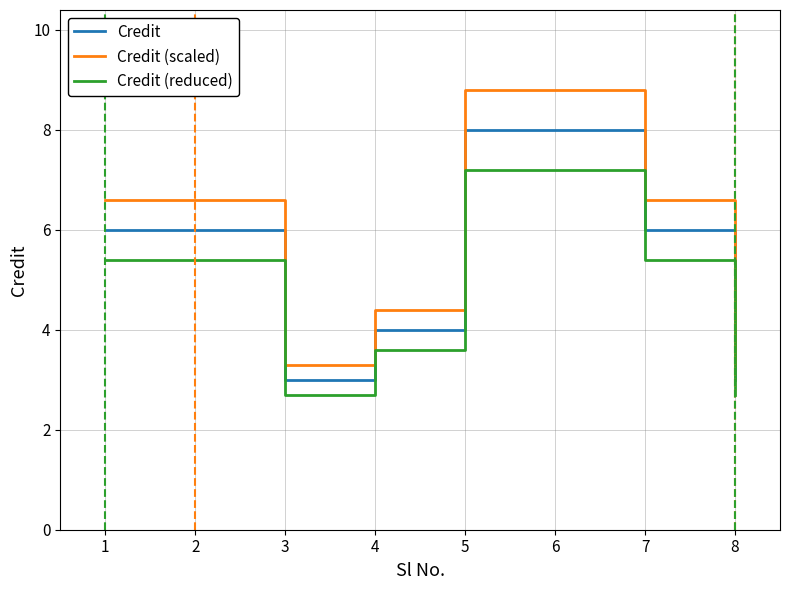

What is the sum of the Credit (reduced) values at 5 and 6?

14.4